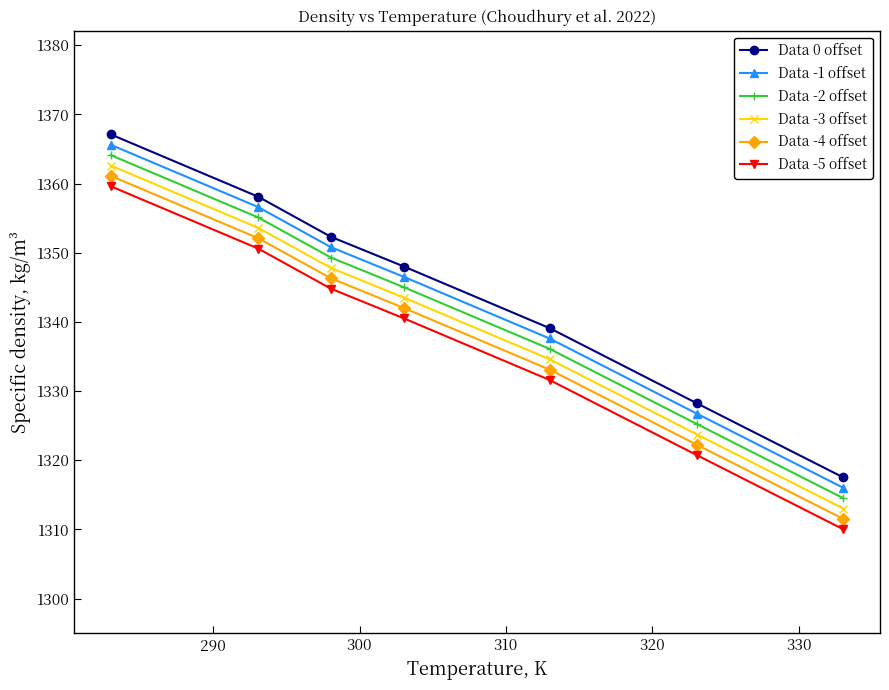

True or false: Data -1 offset has more than 2 interior local peaks.

False